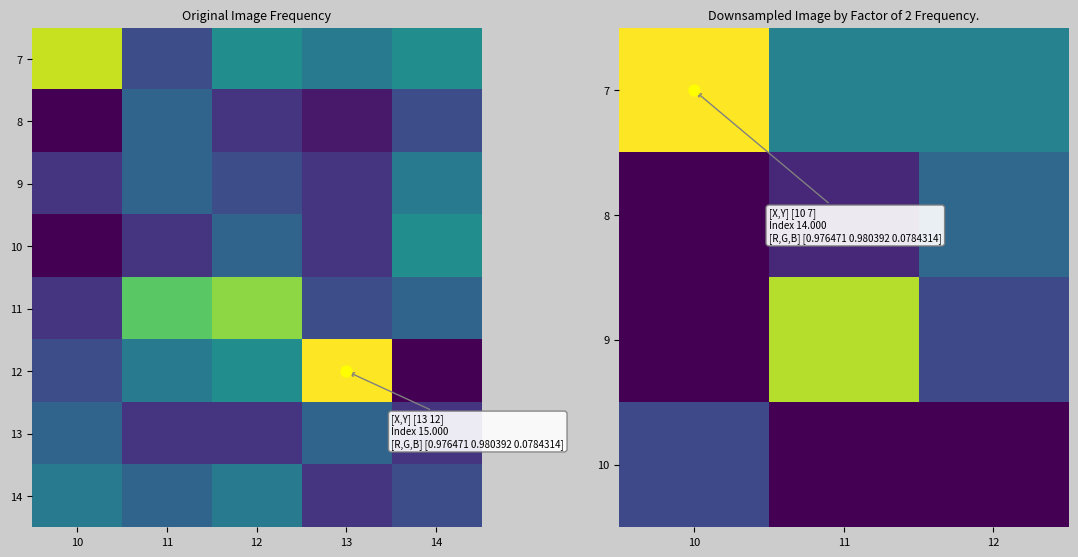

Which series has the widest spread of values?

12